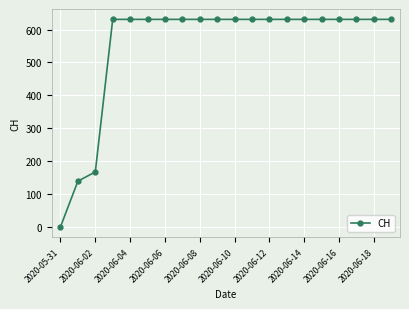

What is the value of the 11th point from the left?

631